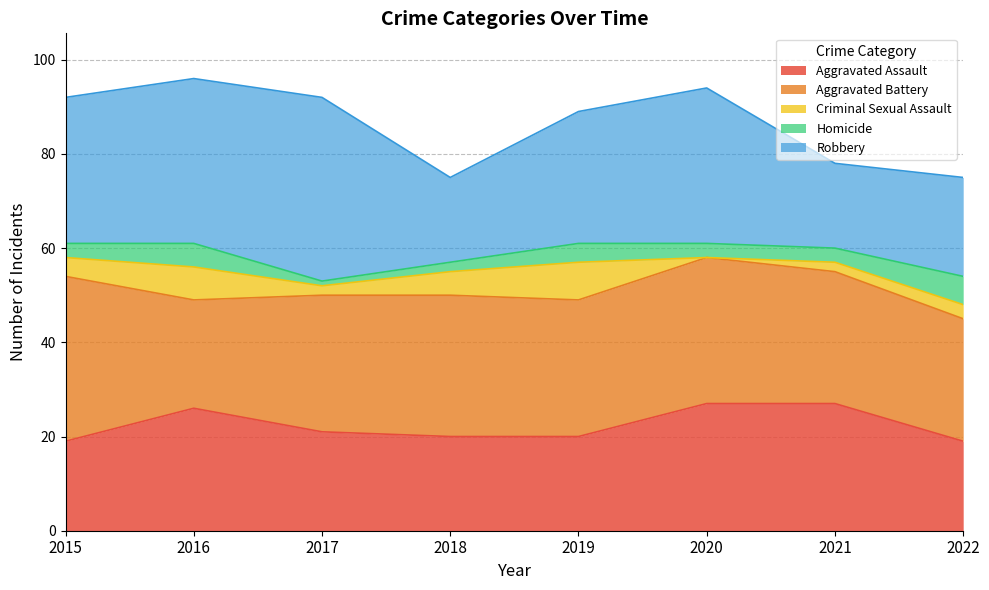

True or false: Criminal Sexual Assault has a value of 4 at 2019.

False